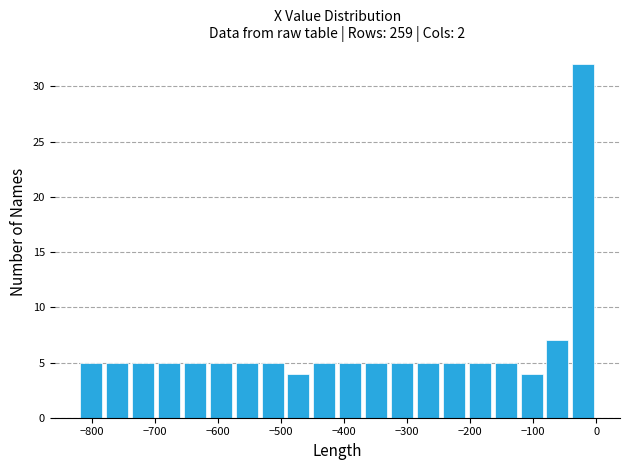

Reading left to right, transcribe this chart: for each bar, give the range it covers on the x-axis and its height. Neither the bar edges nor the heights are printed on the chart, so give them approximately, as read against the axes.

-820 to -780: 5
-780 to -740: 5
-740 to -700: 5
-700 to -660: 5
-660 to -620: 5
-620 to -570: 5
-570 to -530: 5
-530 to -490: 5
-490 to -450: 4
-450 to -410: 5
-410 to -370: 5
-370 to -330: 5
-330 to -290: 5
-290 to -250: 5
-250 to -210: 5
-210 to -160: 5
-160 to -120: 5
-120 to -80: 4
-80 to -40: 7
-40 to 0: 32